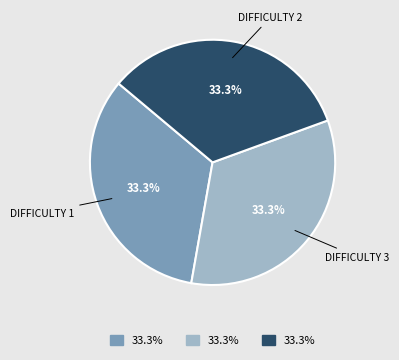

Does any single category account for the majority?

No